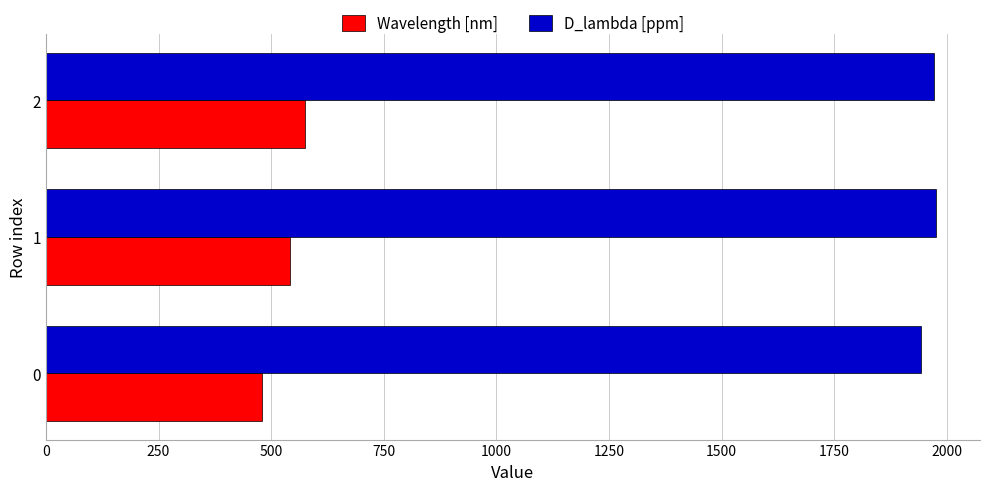

What is the difference between the Wavelength [nm] values at 0 and 1?

61.8